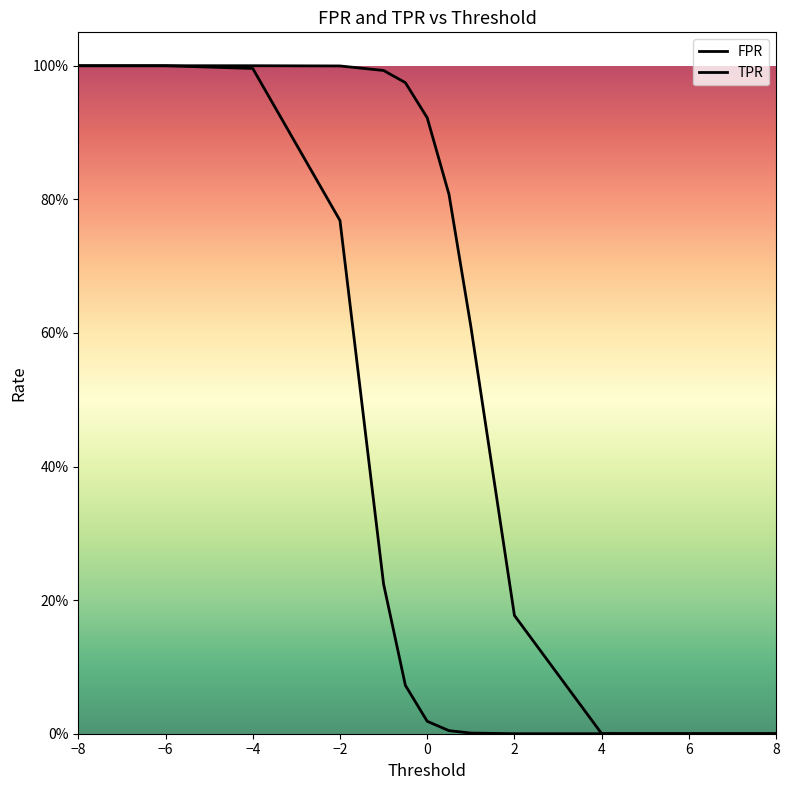

Count the number of data series in this chart.

2